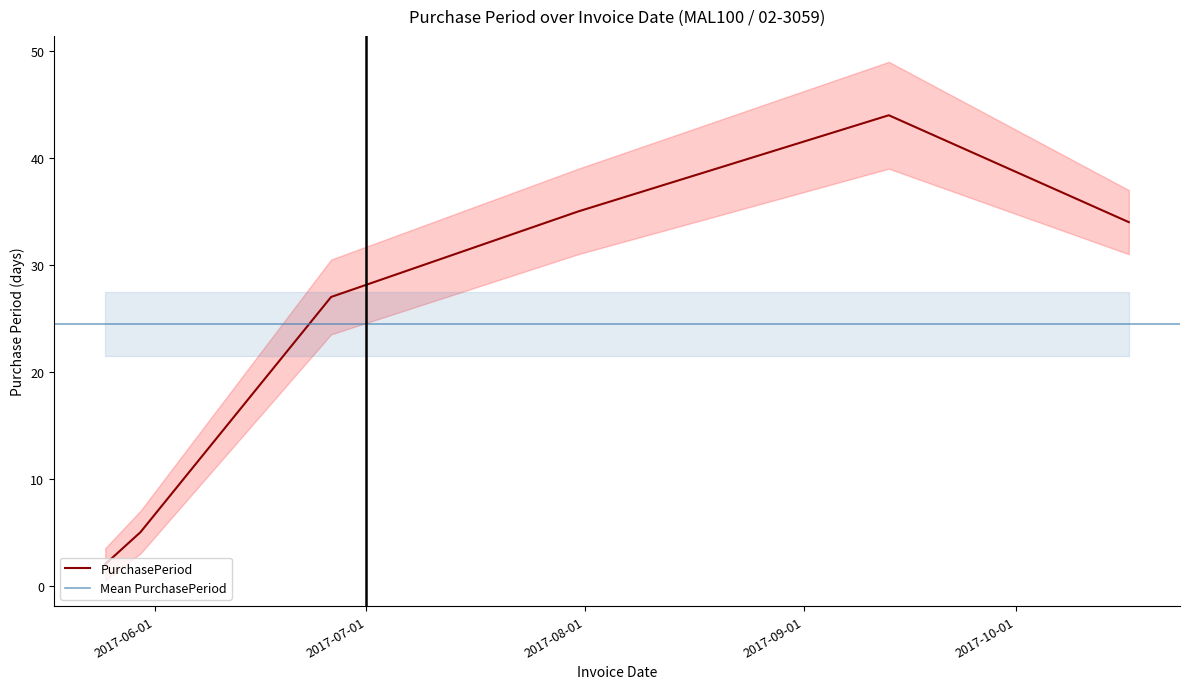

True or false: there are more than 1 points higher than both neighbors.

False